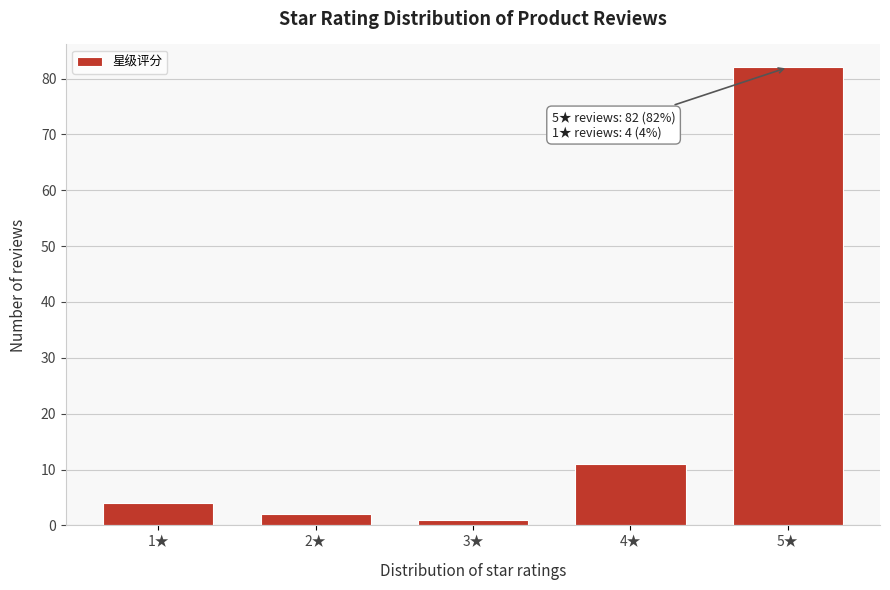

Reading left to right, extract all data points from this chart.

4	2	1	11	82